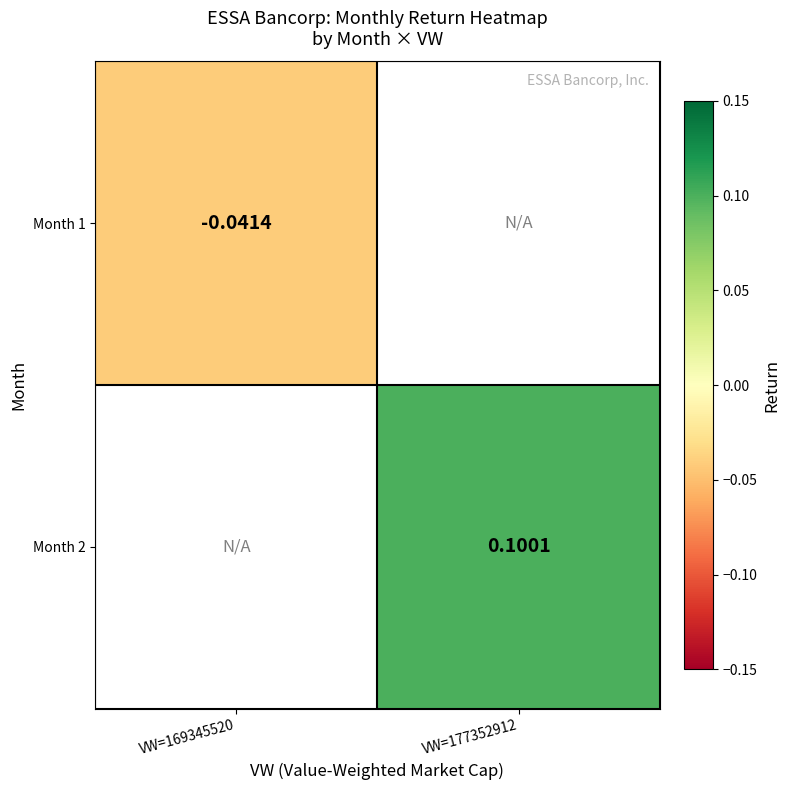

How many categories are shown in the chart?

2